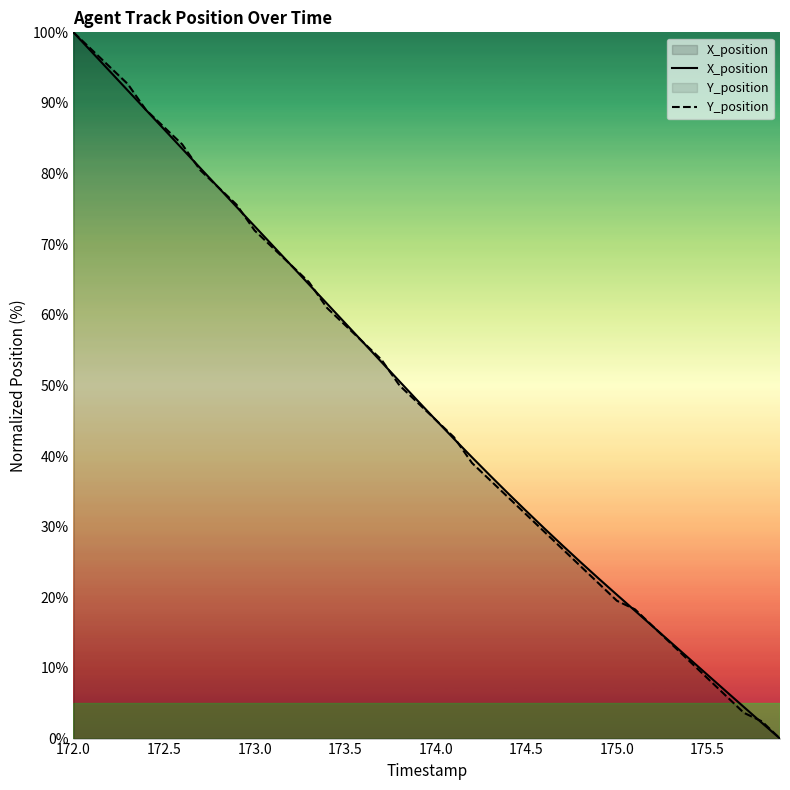

At which label does Y_position reach its peak?

172.0